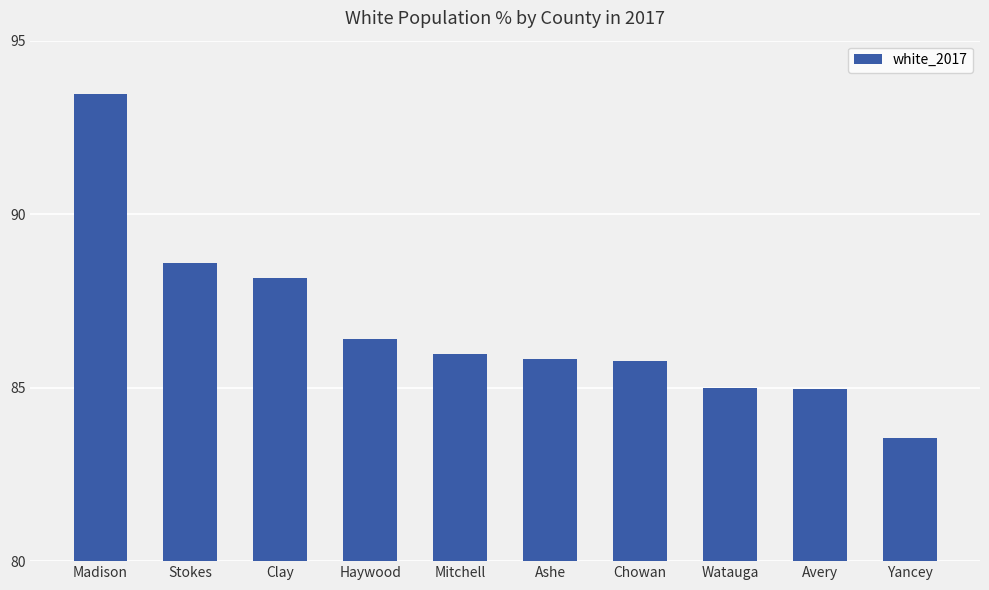

What is the change in value from Clay to Mitchell?

-2.2